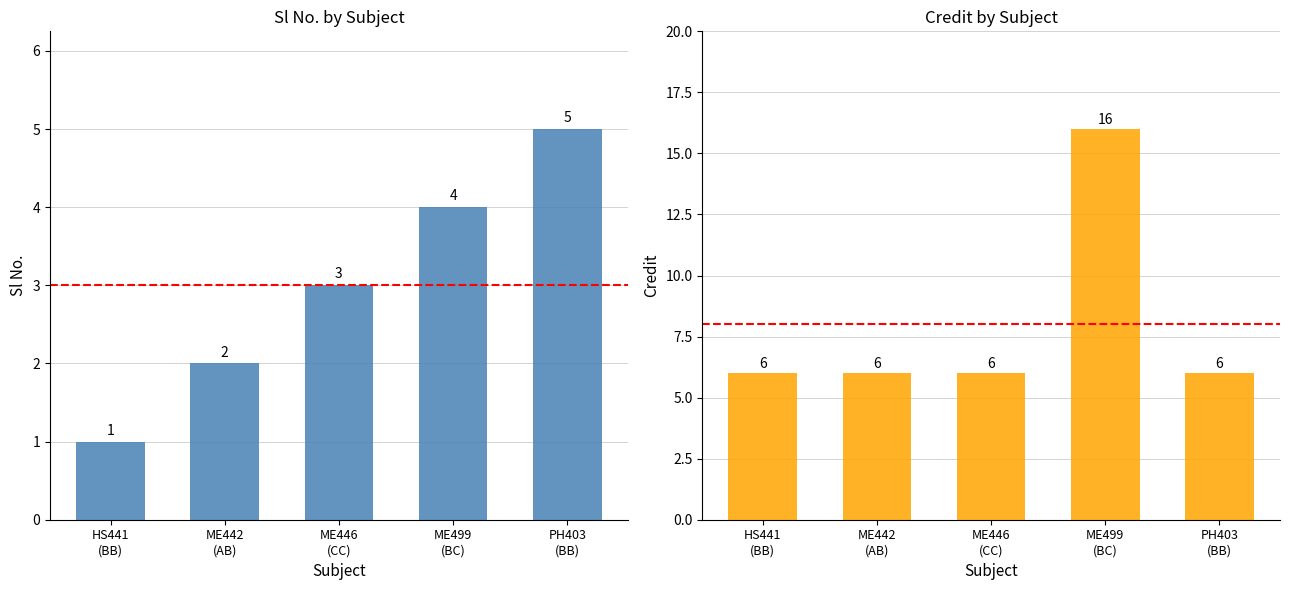

What is the minimum value for Credit?

6